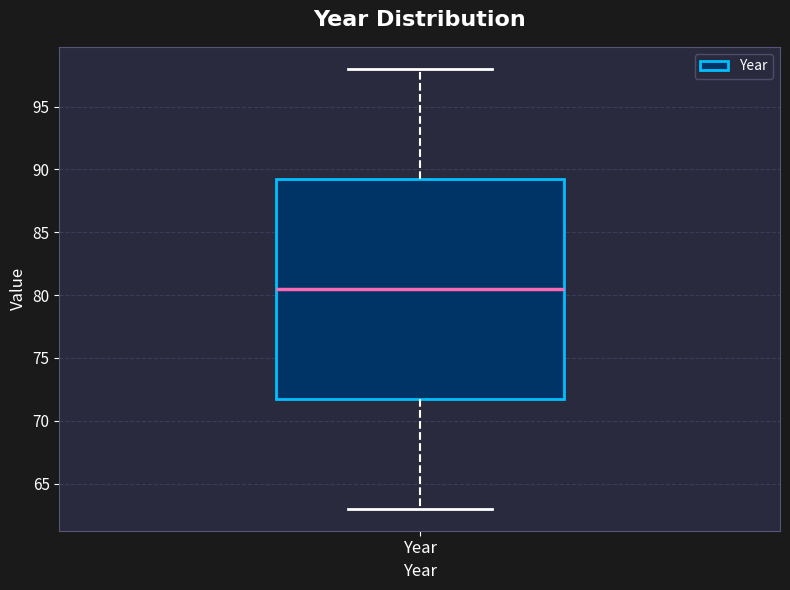

Transcribe this box plot: give where the median line is, the range the box spans, and where the two whiskers end, as read against the y-axis. The values are not printed on the chart, so give them approximately, as read against the axis.

median 80.5, box 72.0 to 89.5, whiskers 63.0 to 98.0